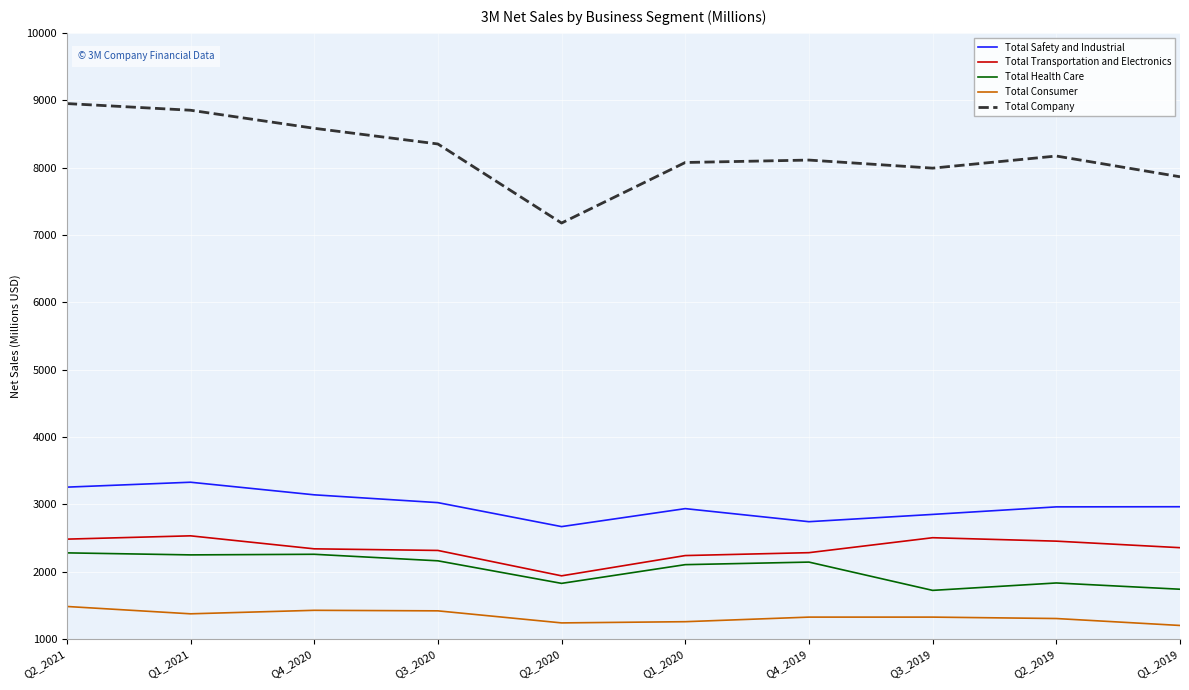

What value does the Total Safety and Industrial series have at Q4_2019?

2741